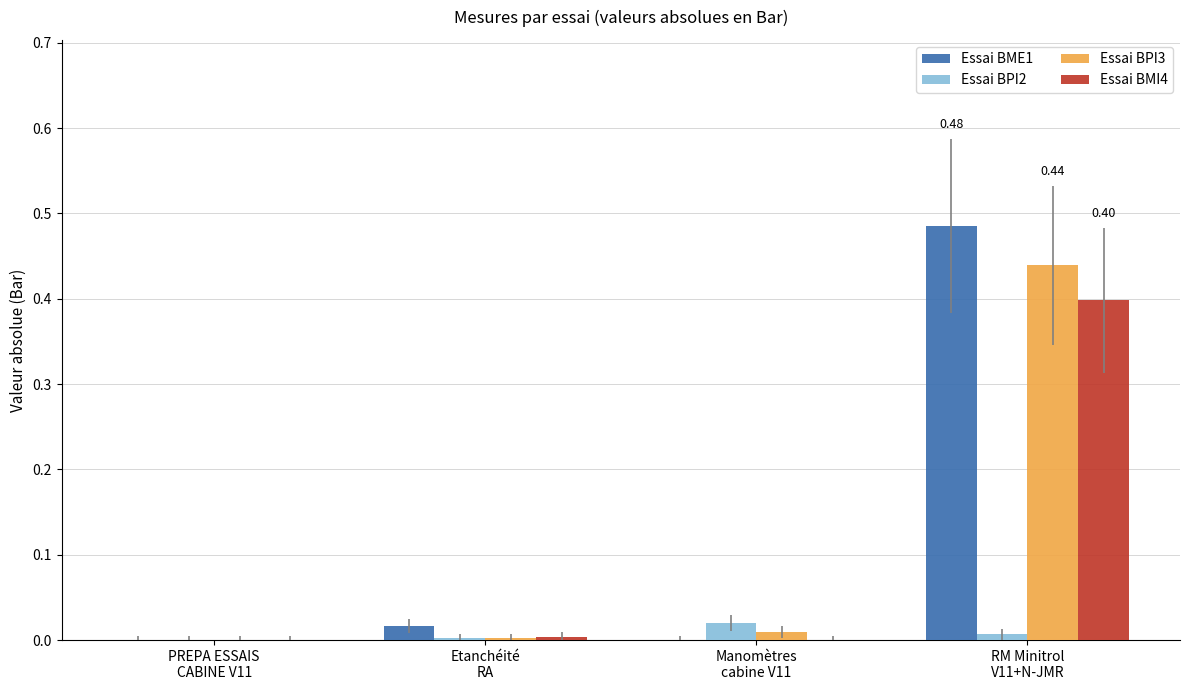

How many groups of bars are there?

4